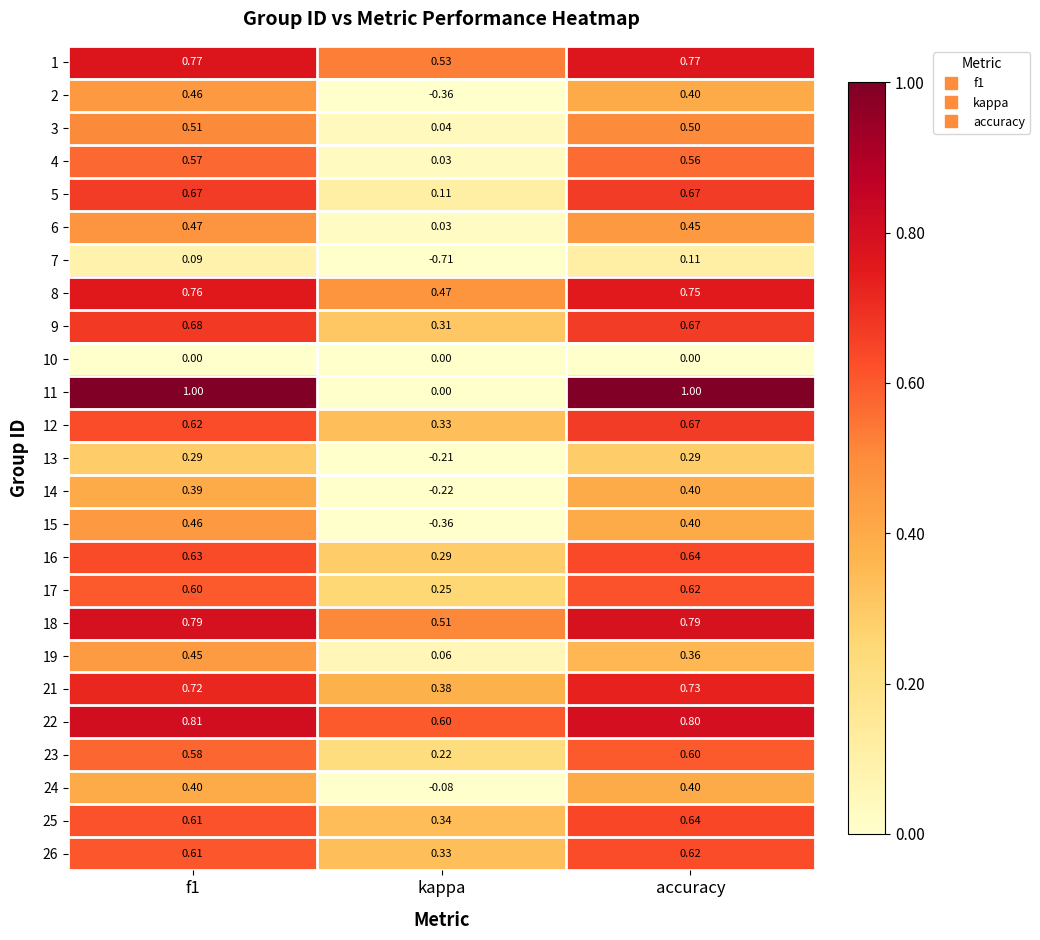

Where is 6 nearest to the value 0?

kappa